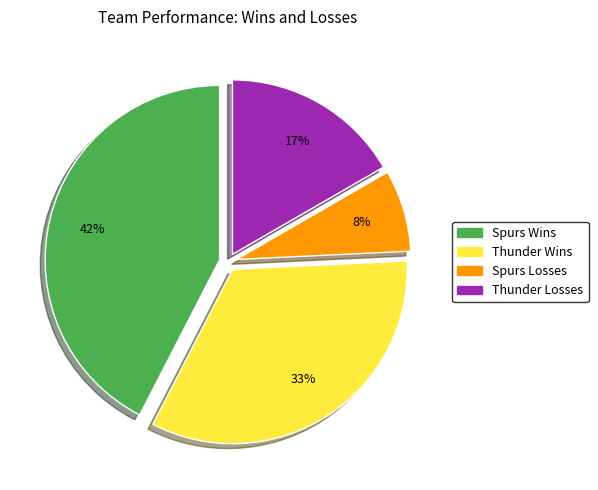

To the nearest percent, what is the average slice percentage?

25%